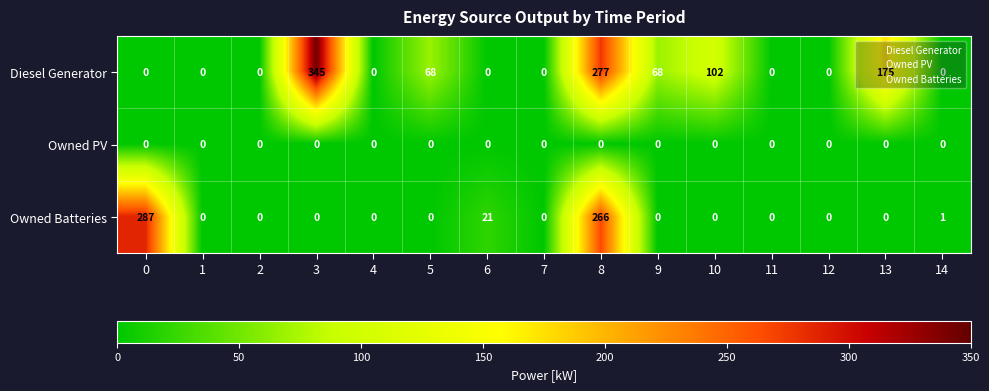

List the series in order of their peak value, lowest first.

Owned PV, Owned Batteries, Diesel Generator